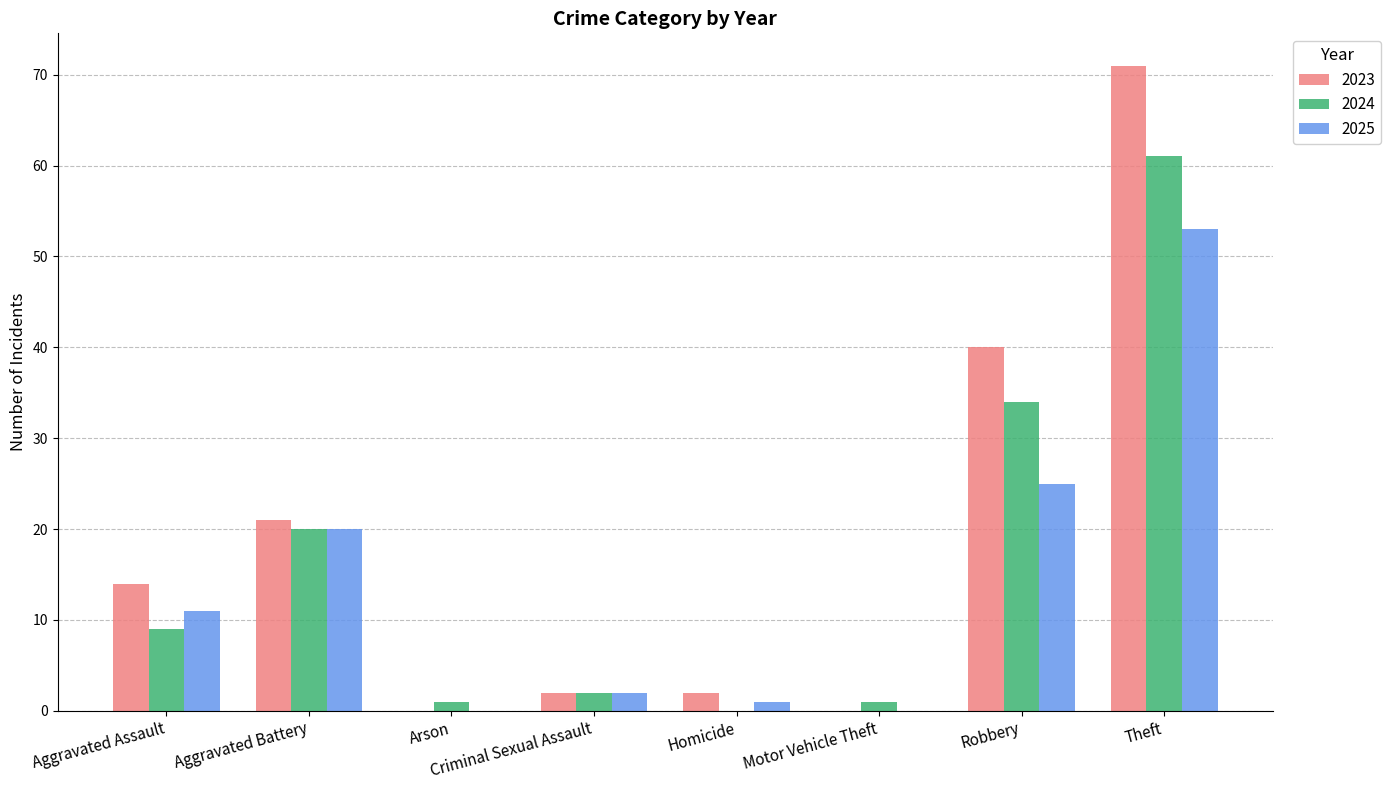

The 2025 series shows 32 at Aggravated Battery. True or false?

False